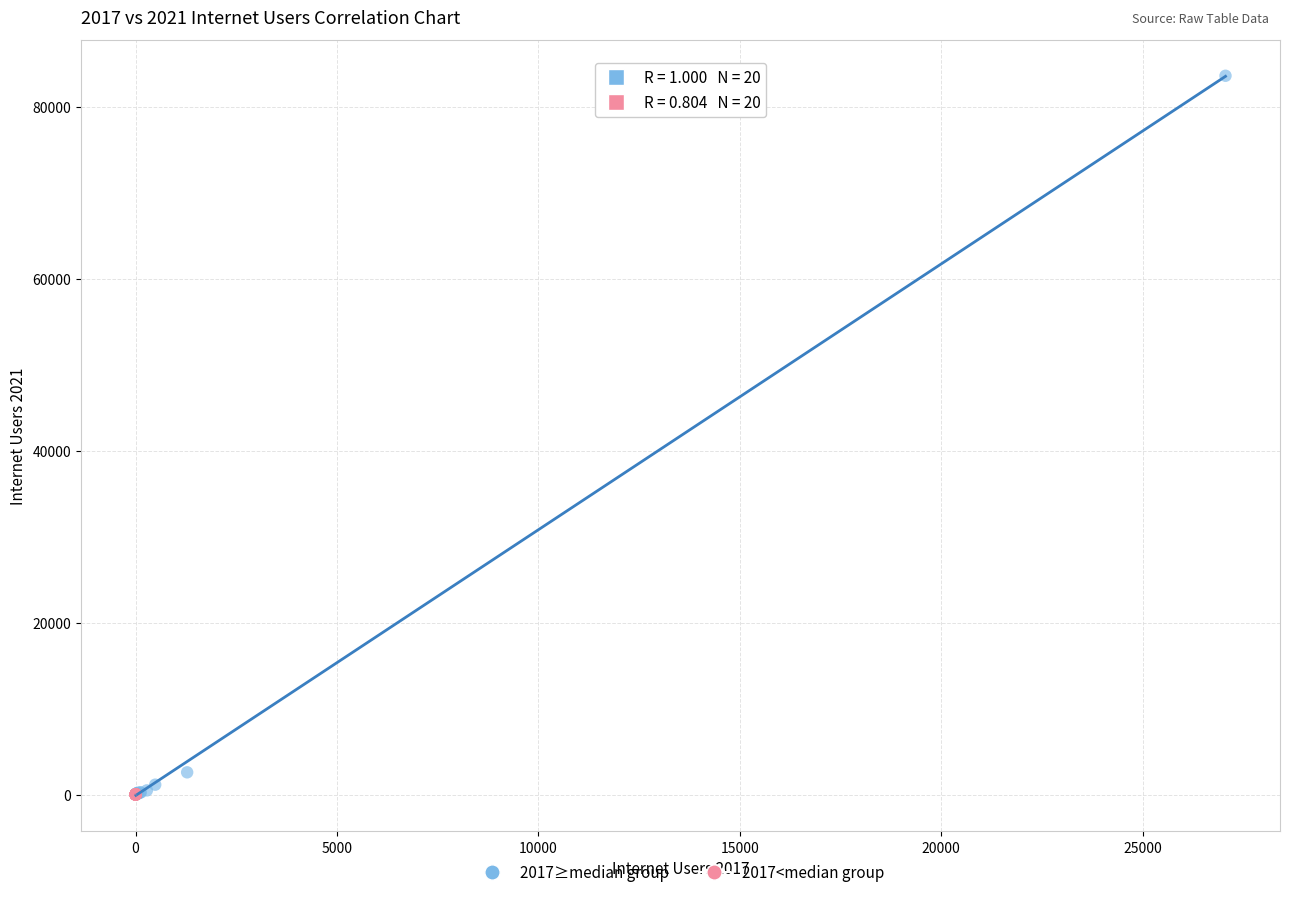

Which series reaches the maximum Y coordinate?

2017≥median group